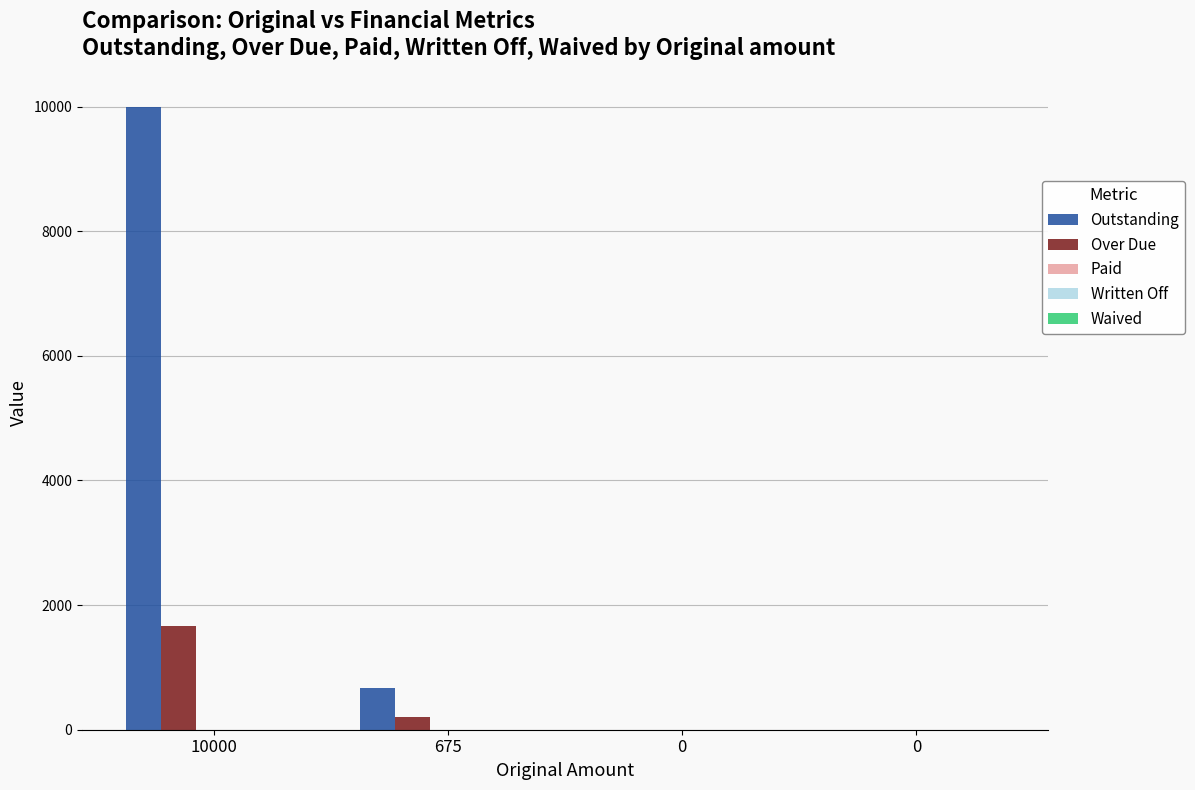

The Outstanding series shows -4647.1 at 0. True or false?

False